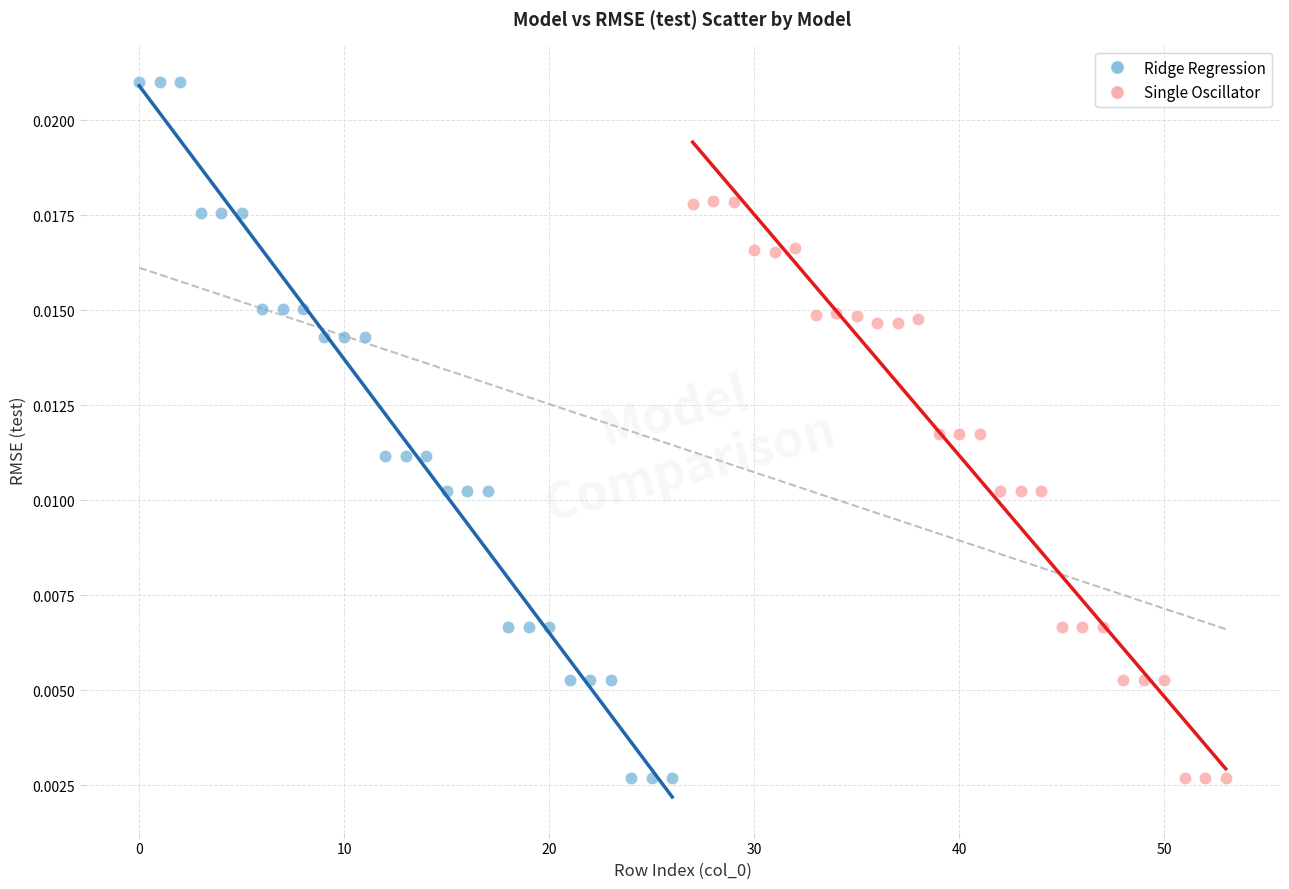

Which series has the widest spread of Y values?

Ridge Regression